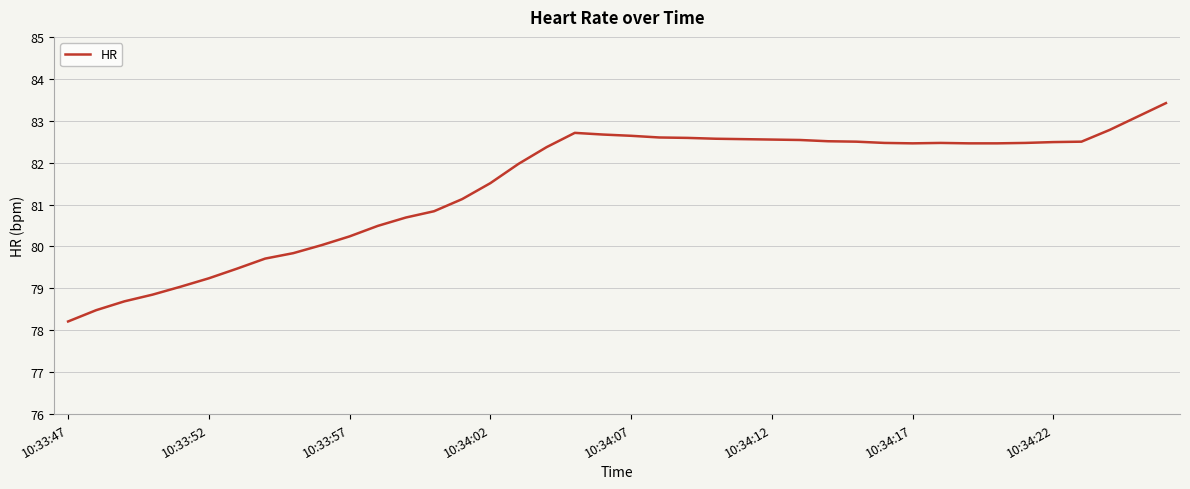

What is the difference between the maximum and minimum values?

5.2